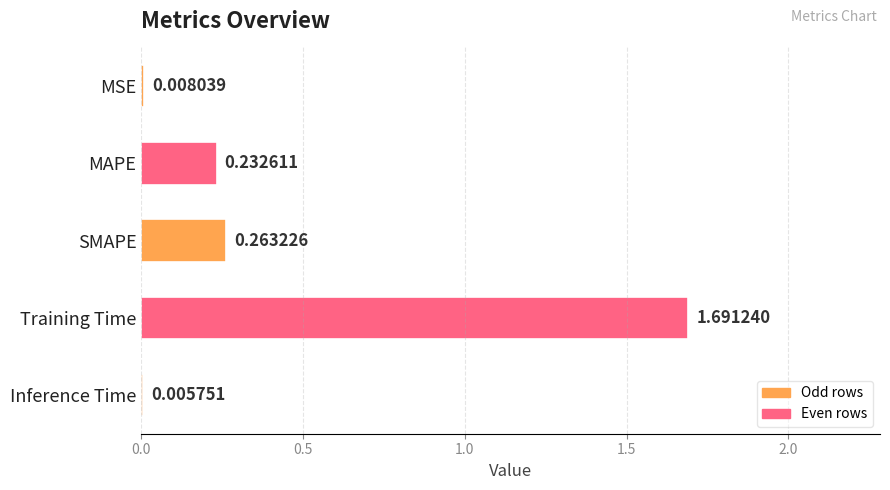

What is the sum of all values?

2.2